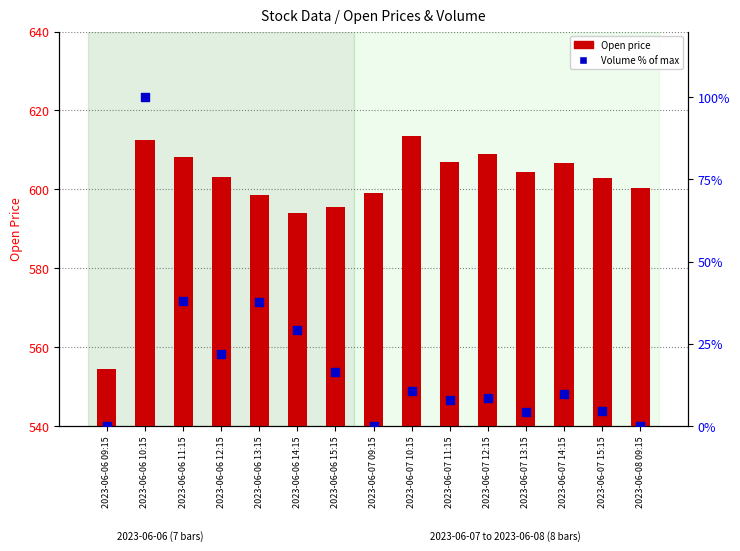

Which series contains the lowest Y value?

Volume % of max